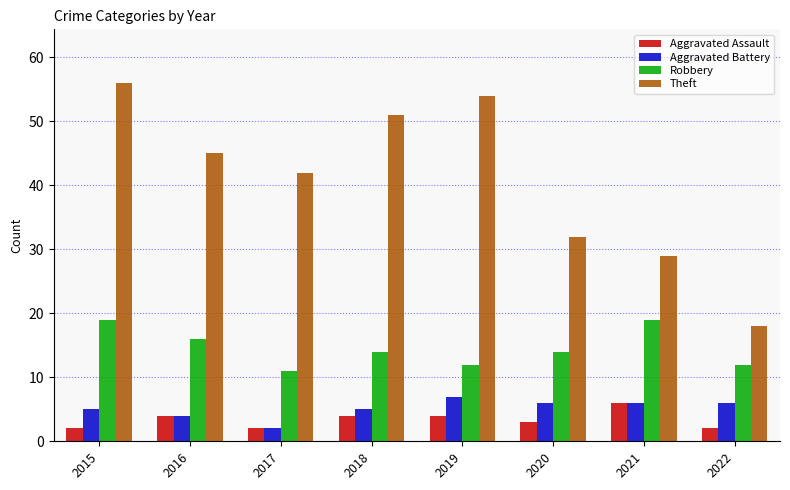

What are all the series names shown in the legend?

Aggravated Assault, Aggravated Battery, Robbery, Theft